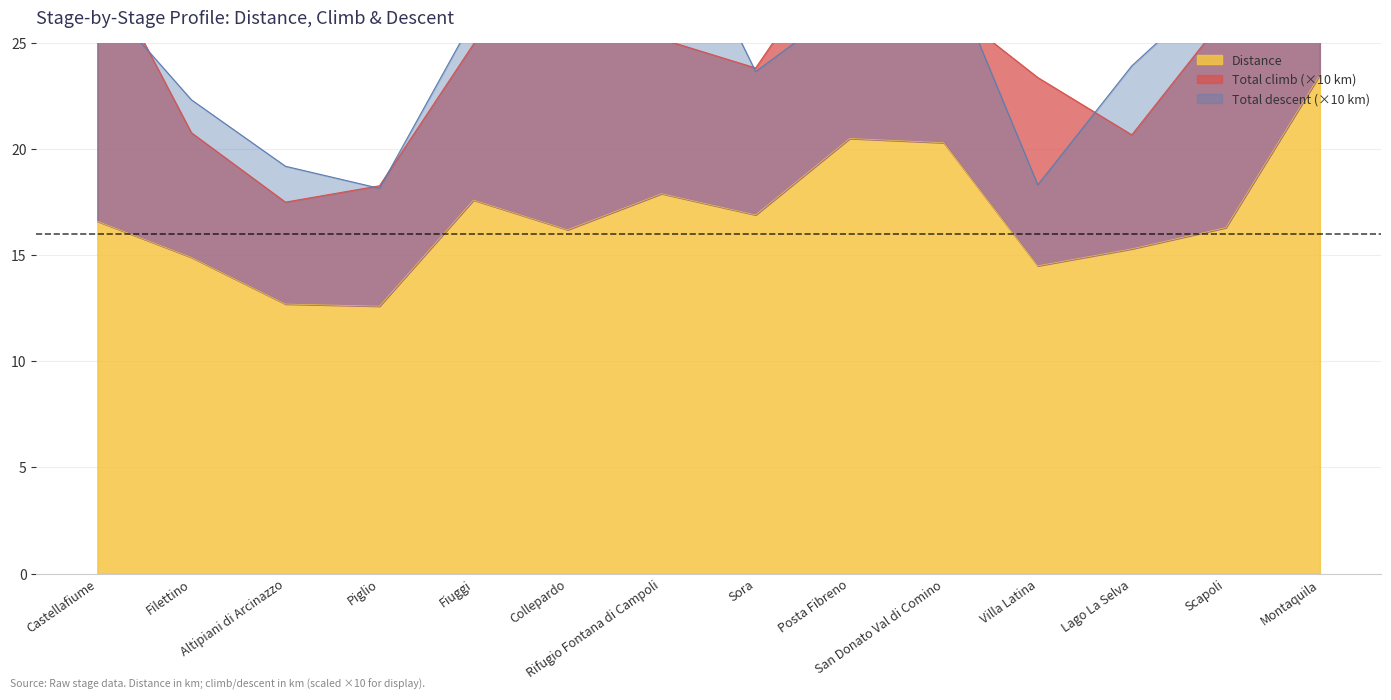

Is the value of Total descent at Sora greater than the value of Total climb at Filettino?

Yes